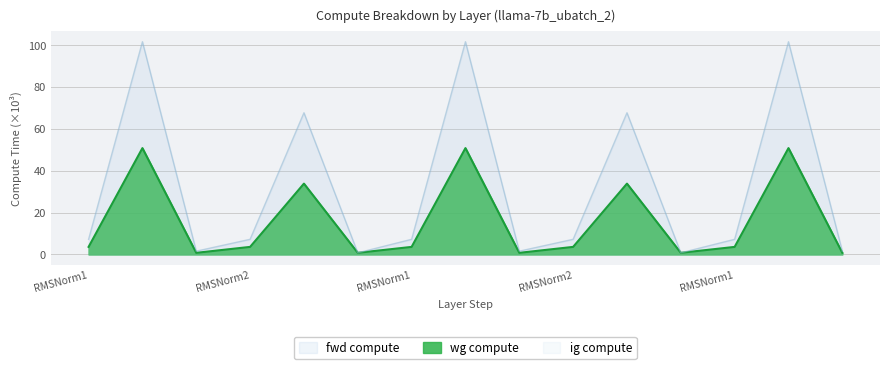

What is the sum of all wg compute values?

242.5